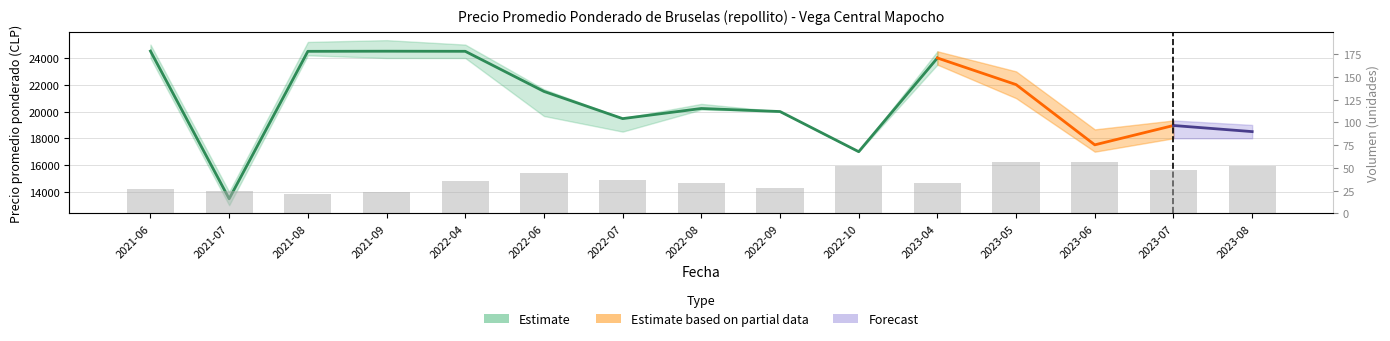

Is it true that the value at 2021-07 is 43?

False